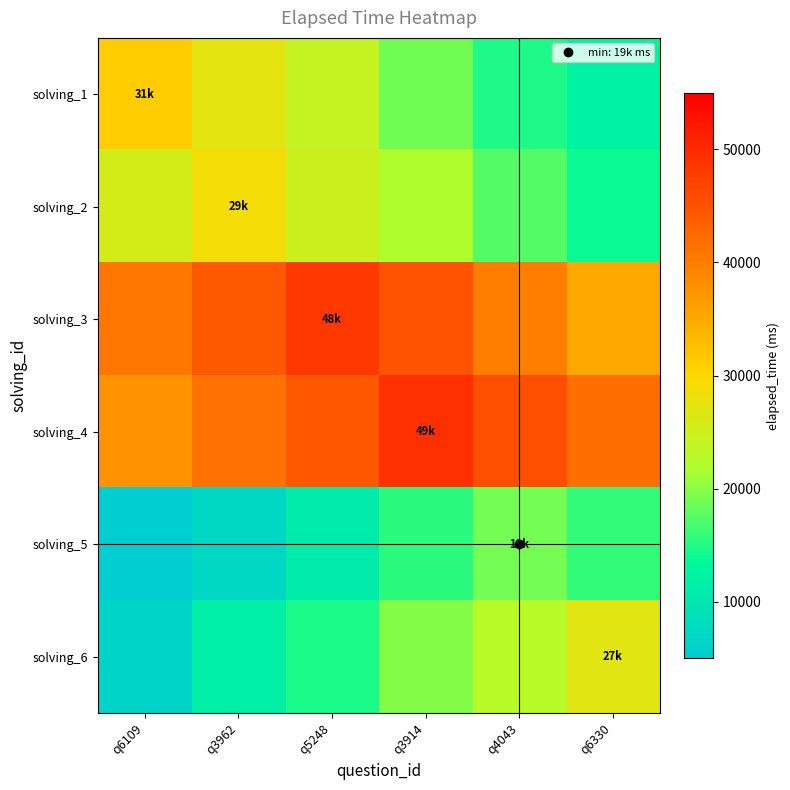

Reading right to left, transcribe all the data shown in this chart.

row_0: 11976	14868	18731	23999	27192	31000
row_1: 13799	17467	21996	24886	29000	25673
row_2: 35209	39800	44935	48000	44157	40576
row_3: 41717	45568	49000	44274	41409	37332
row_4: 15936	19000	15504	10704	7146	5000
row_5: 27000	22958	19650	14624	11437	6280